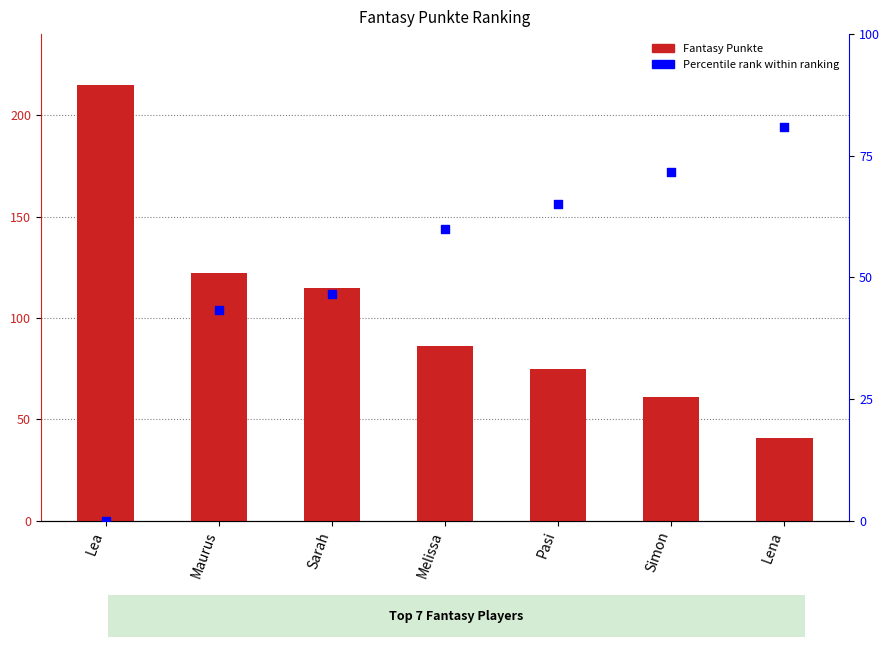

At which category is the sum across all series the highest?

Lea